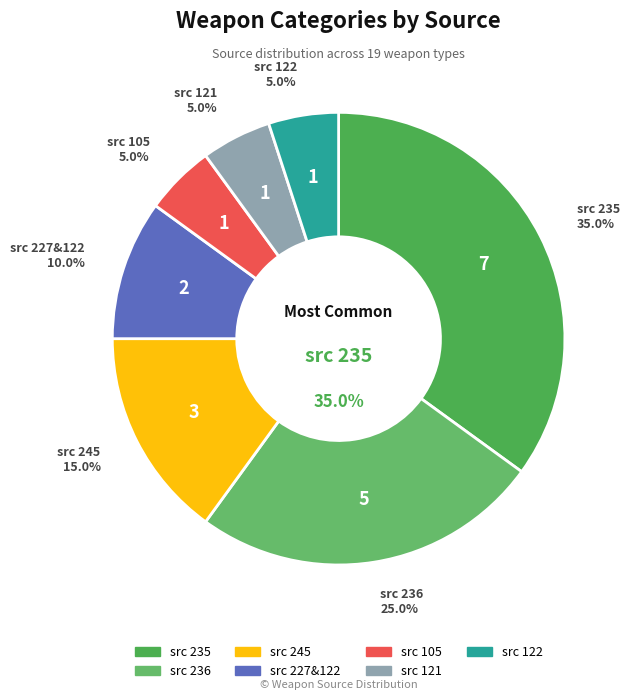

Combined, what portion of the pie is 227&122 and 122?

15.0%